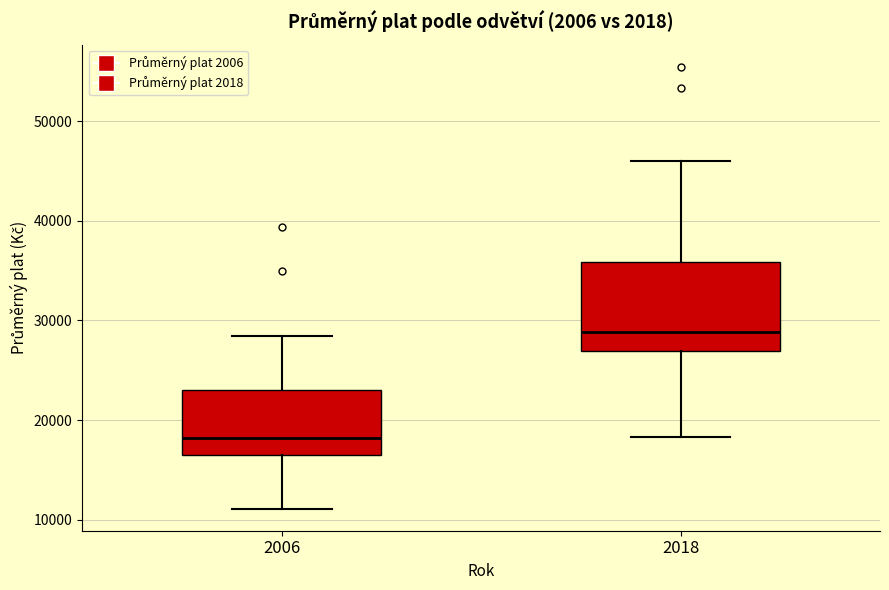

Where does the upper whisker of the box at x = 2018 end on the y-axis? The values are not printed on the chart, so give them approximately, as read against the axis.

46000